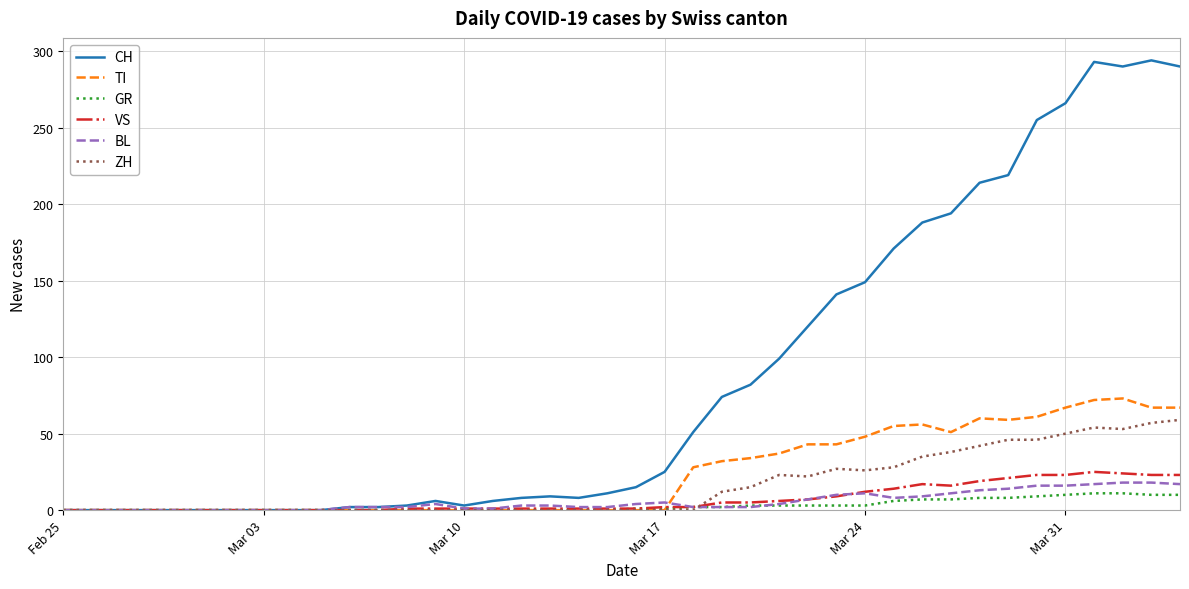

Which series has the largest range (max minus min)?

CH